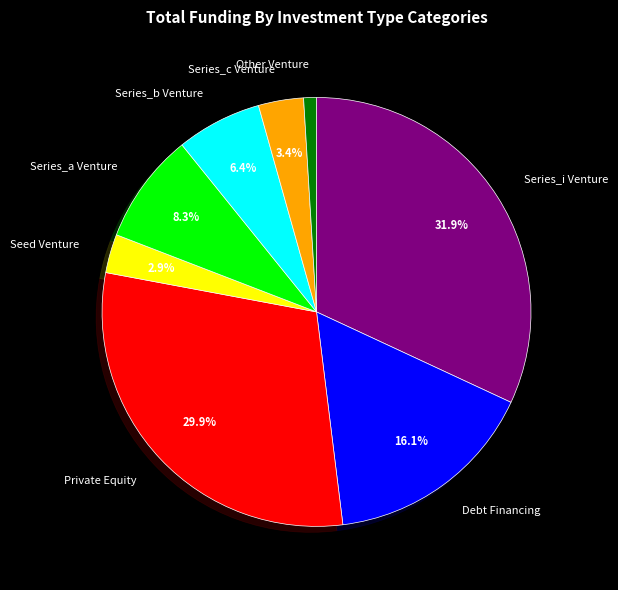

To the nearest percent, what is the average slice percentage?

12%